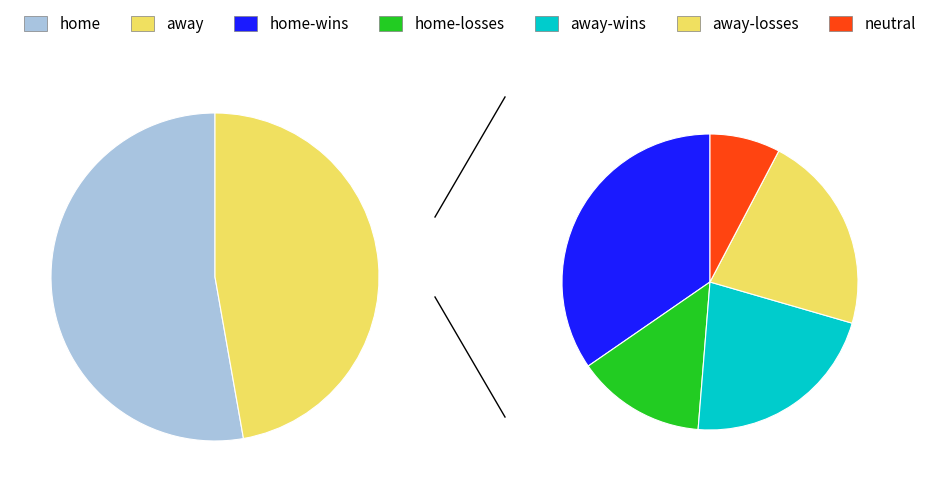

True or false: home accounts for 59% of the total.

False